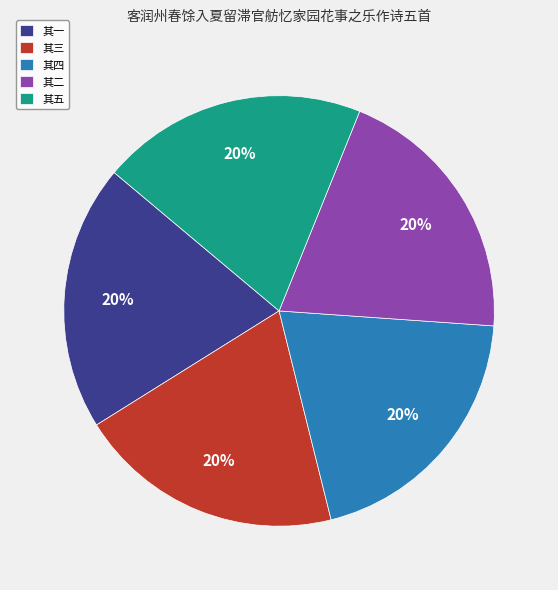

True or false: 其二 accounts for 7% of the total.

False